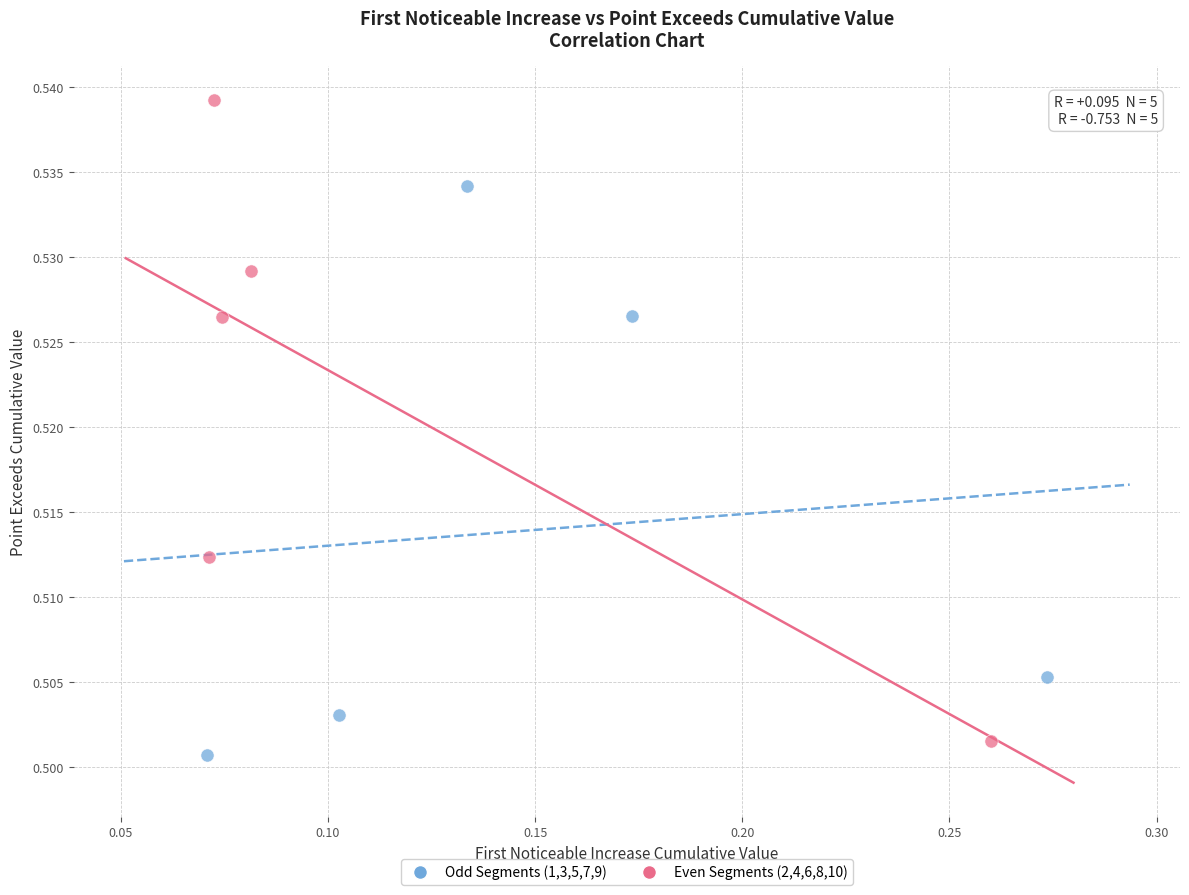

Which series has the widest spread of Y values?

Even Segments (2,4,6,8,10)